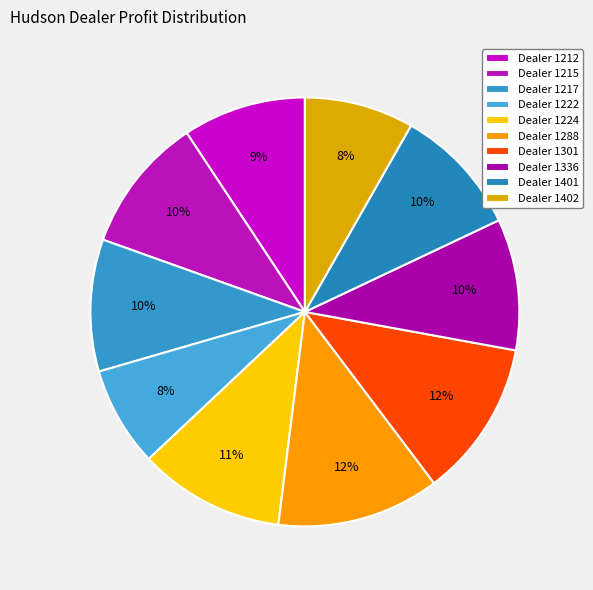

Is there a majority slice in this chart?

No